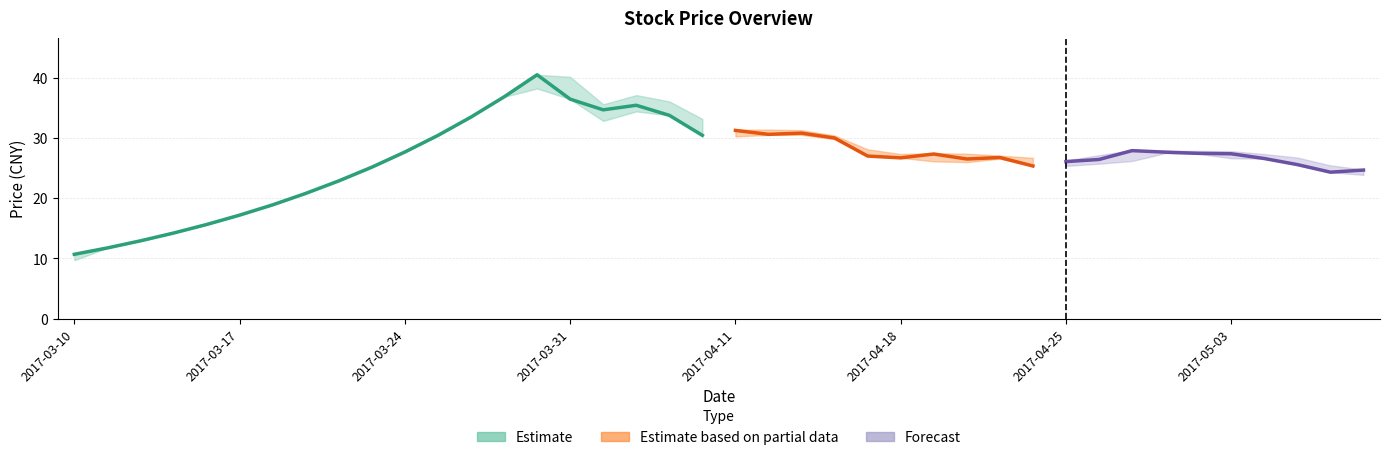

Reading left to right, list all the values displayed in this chart.

close: 2017-03-10=10.7	2017-03-13=11.7	2017-03-14=12.9	2017-03-15=14.2	2017-03-16=15.6	2017-03-17=17.2	2017-03-20=18.9	2017-03-21=20.8	2017-03-22=22.9	2017-03-23=25.1	2017-03-24=27.7	2017-03-27=30.4	2017-03-28=33.5	2017-03-29=36.8	2017-03-30=40.5	2017-03-31=36.5	2017-04-05=34.7	2017-04-06=35.4	2017-04-07=33.8	2017-04-10=30.4	2017-04-11=31.3	2017-04-12=30.6	2017-04-13=30.8	2017-04-14=30.0	2017-04-17=27.0	2017-04-18=26.7	2017-04-19=27.3	2017-04-20=26.5	2017-04-21=26.8	2017-04-24=25.4	2017-04-25=26.1	2017-04-26=26.4	2017-04-27=27.9	2017-04-28=27.6	2017-05-02=27.4	2017-05-03=27.4	2017-05-04=26.6	2017-05-05=25.6	2017-05-08=24.3	2017-05-09=24.7
high: 2017-03-10=10.7	2017-03-13=11.7	2017-03-14=12.9	2017-03-15=14.2	2017-03-16=15.6	2017-03-17=17.2	2017-03-20=18.9	2017-03-21=20.8	2017-03-22=22.9	2017-03-23=25.1	2017-03-24=27.7	2017-03-27=30.4	2017-03-28=33.5	2017-03-29=36.8	2017-03-30=40.5	2017-03-31=40.2	2017-04-05=35.6	2017-04-06=37.1	2017-04-07=36.1	2017-04-10=33.2	2017-04-11=31.4	2017-04-12=31.4	2017-04-13=31.3	2017-04-14=30.4	2017-04-17=28.1	2017-04-18=27.3	2017-04-19=27.5	2017-04-20=27.4	2017-04-21=27.1	2017-04-24=26.7	2017-04-25=26.3	2017-04-26=27.1	2017-04-27=28.0	2017-04-28=27.9	2017-05-02=27.9	2017-05-03=27.8	2017-05-04=27.3	2017-05-05=26.8	2017-05-08=25.4	2017-05-09=24.8
low: 2017-03-10=9.7	2017-03-13=11.7	2017-03-14=12.9	2017-03-15=14.2	2017-03-16=15.6	2017-03-17=17.2	2017-03-20=18.9	2017-03-21=20.8	2017-03-22=22.9	2017-03-23=25.1	2017-03-24=27.7	2017-03-27=30.4	2017-03-28=33.5	2017-03-29=36.8	2017-03-30=38.2	2017-03-31=36.5	2017-04-05=32.8	2017-04-06=34.4	2017-04-07=33.8	2017-04-10=30.4	2017-04-11=30.3	2017-04-12=30.5	2017-04-13=30.5	2017-04-14=29.8	2017-04-17=27.0	2017-04-18=26.7	2017-04-19=26.1	2017-04-20=26.0	2017-04-21=26.6	2017-04-24=25.3	2017-04-25=25.4	2017-04-26=25.7	2017-04-27=26.2	2017-04-28=27.5	2017-05-02=27.4	2017-05-03=26.6	2017-05-04=26.6	2017-05-05=25.6	2017-05-08=24.3	2017-05-09=23.9